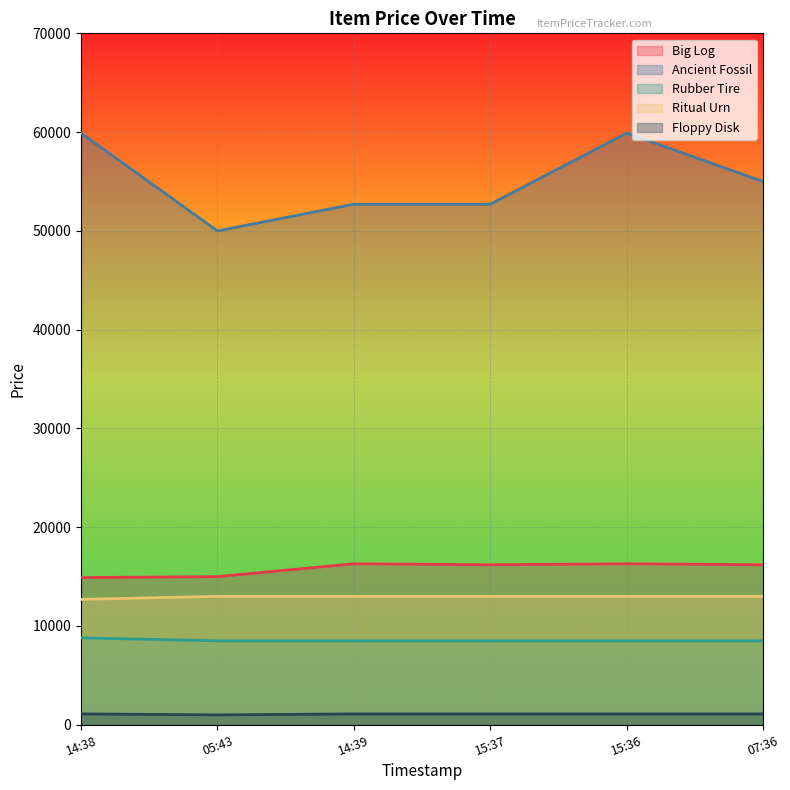

What is the total value across all series at 14:38?

97400